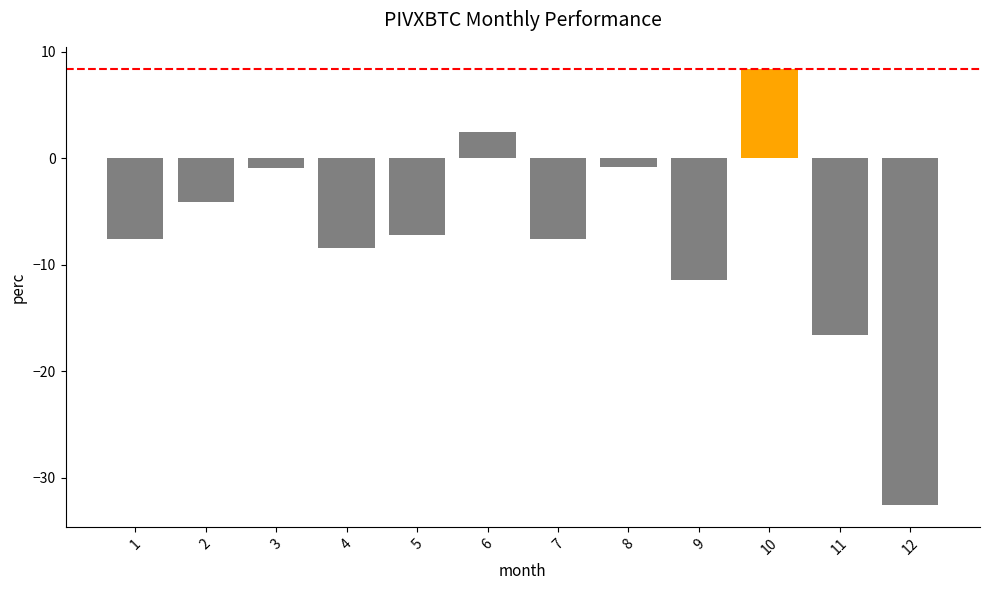

What is the approximate value at 11?

-16.6